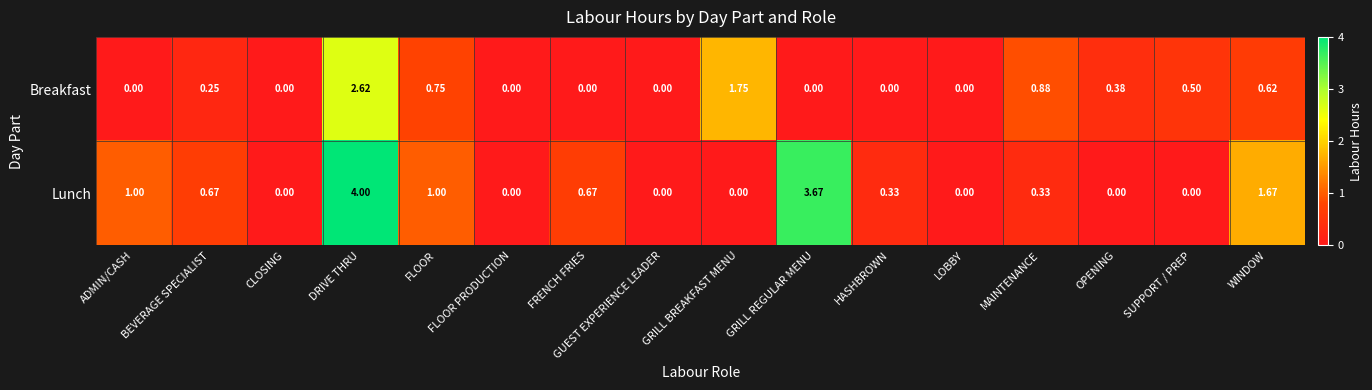

Which series has the largest total across all categories?

Lunch